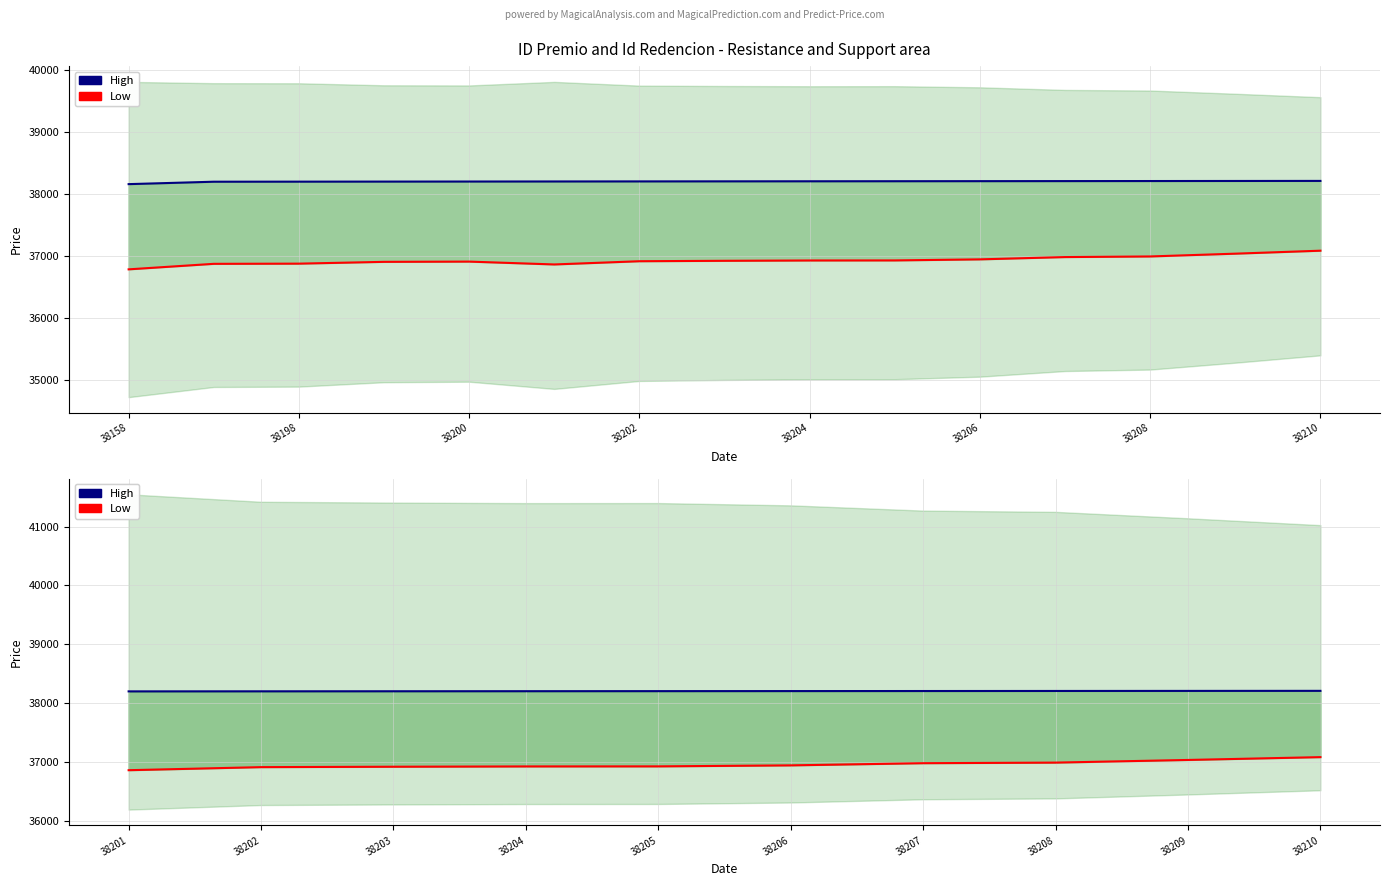

List the series in order of their peak value, lowest first.

Low, High